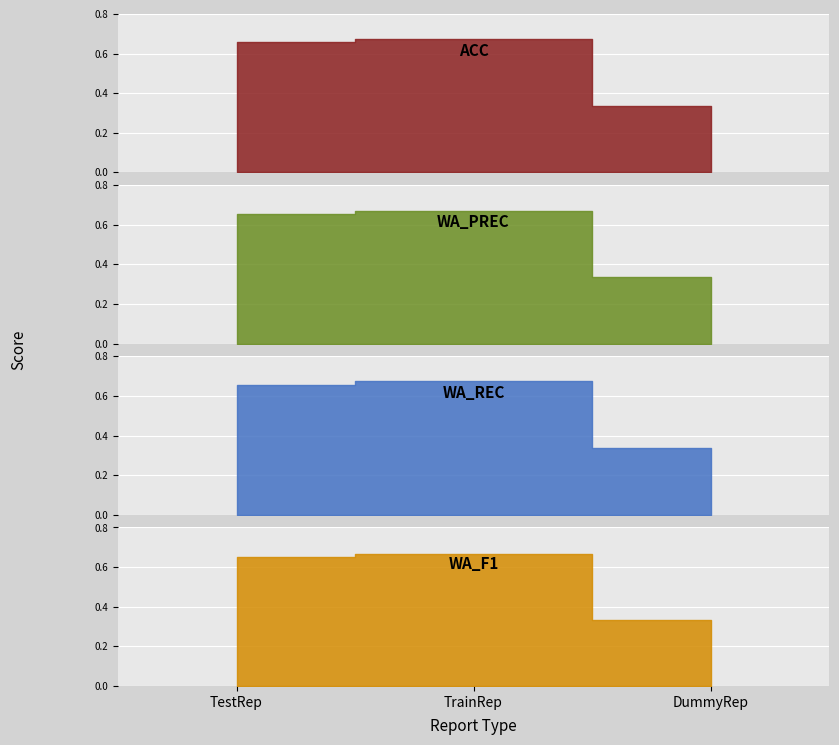

Between TestRep and DummyRep, which is larger?

TestRep